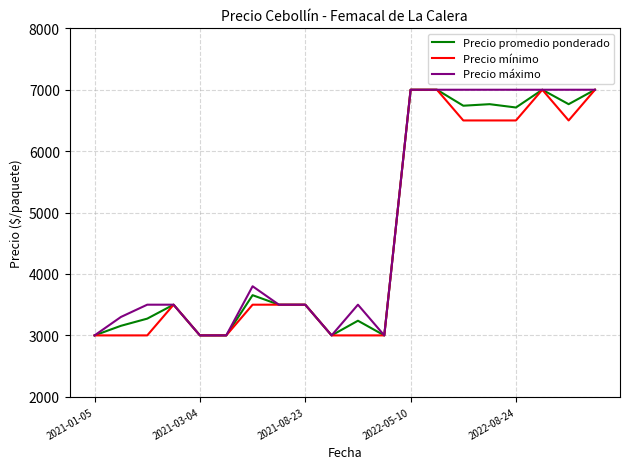

What is the maximum value shown in the chart?

7000